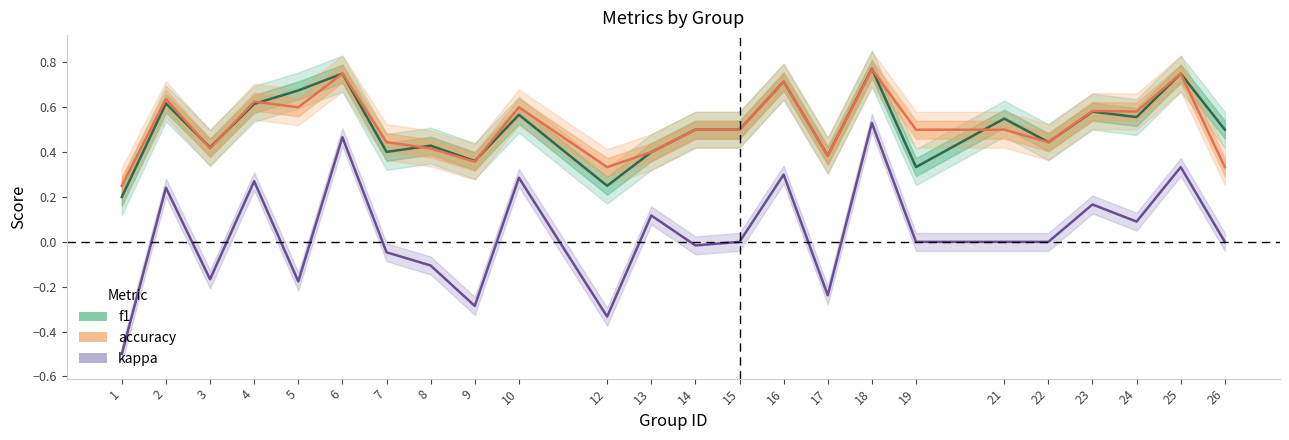

What is the minimum value shown in the chart?

-0.5